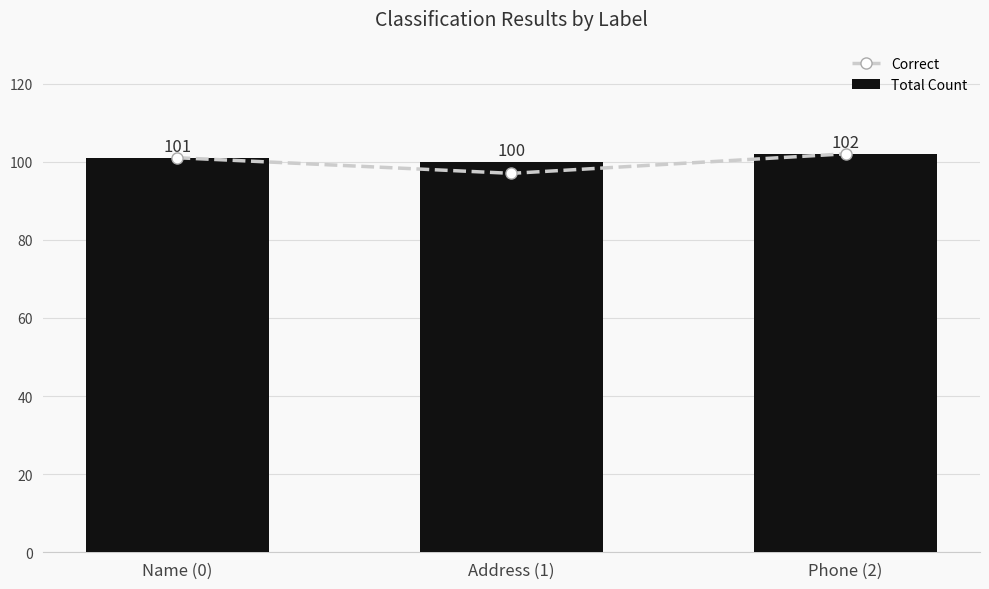

Between Address (1) and Name (0), which is larger?

Name (0)